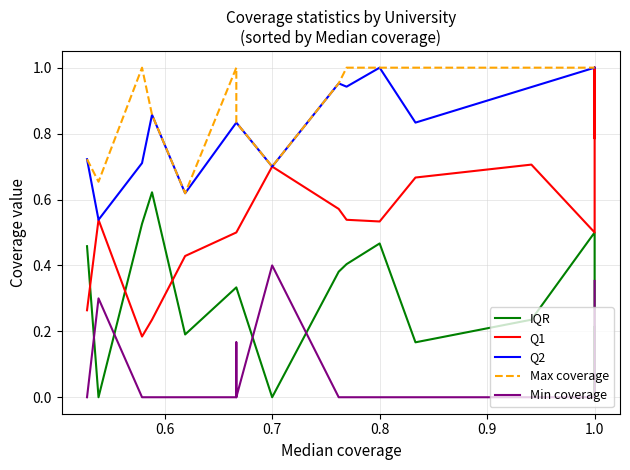

What are all the series names shown in the legend?

IQR, Q1, Q2, Max coverage, Min coverage